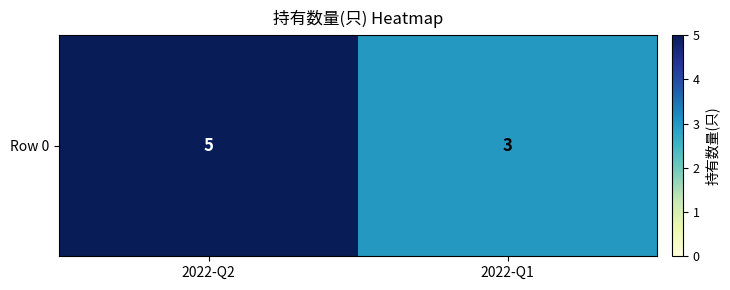

The value at 2022-Q2 is 8. True or false?

False